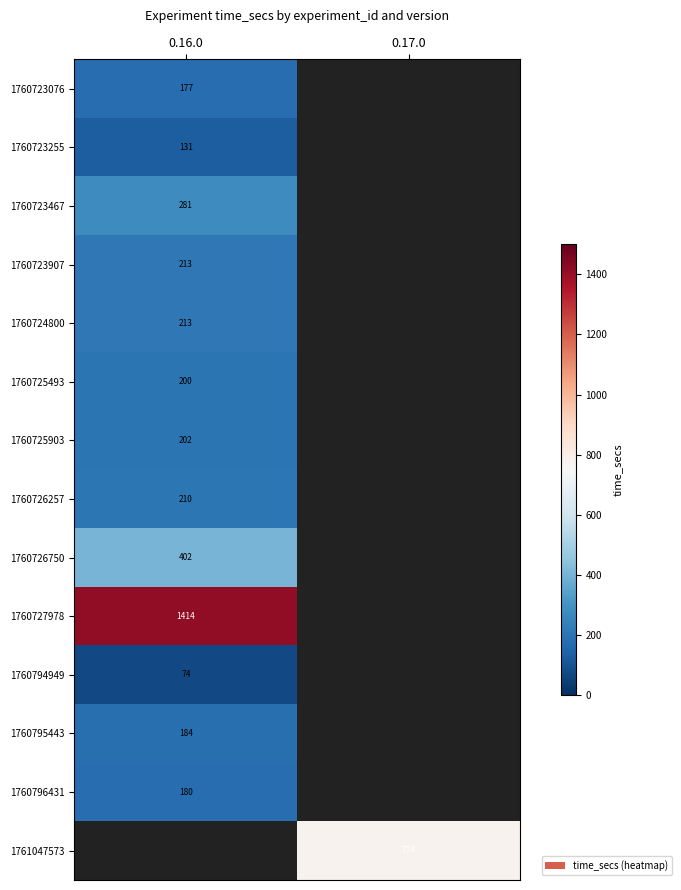

The value of 1760796431 at 0.16.0 is 41. True or false?

False